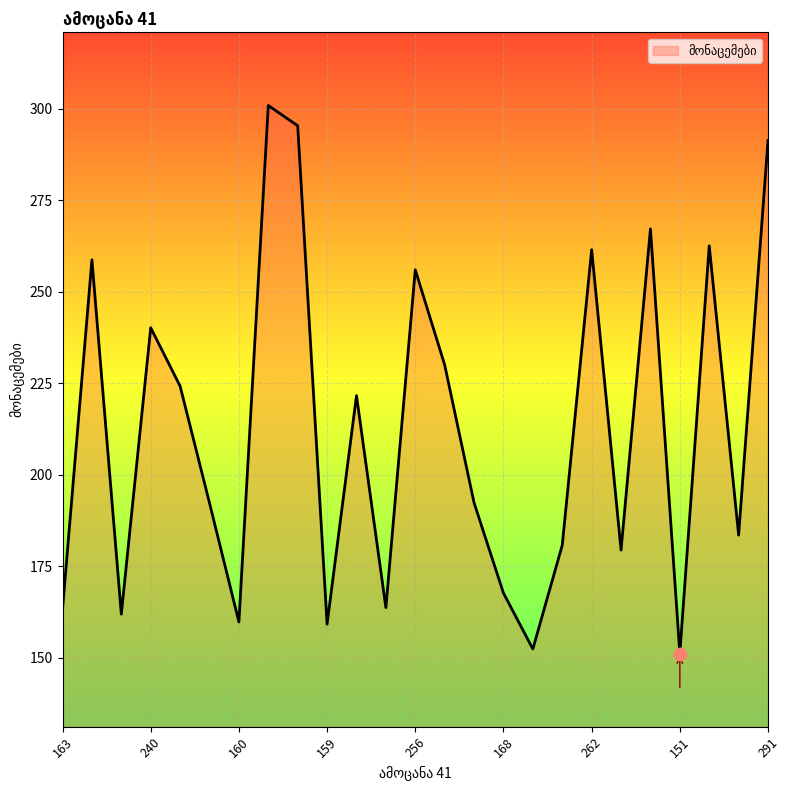

What is the maximum value shown in the chart?

301.0